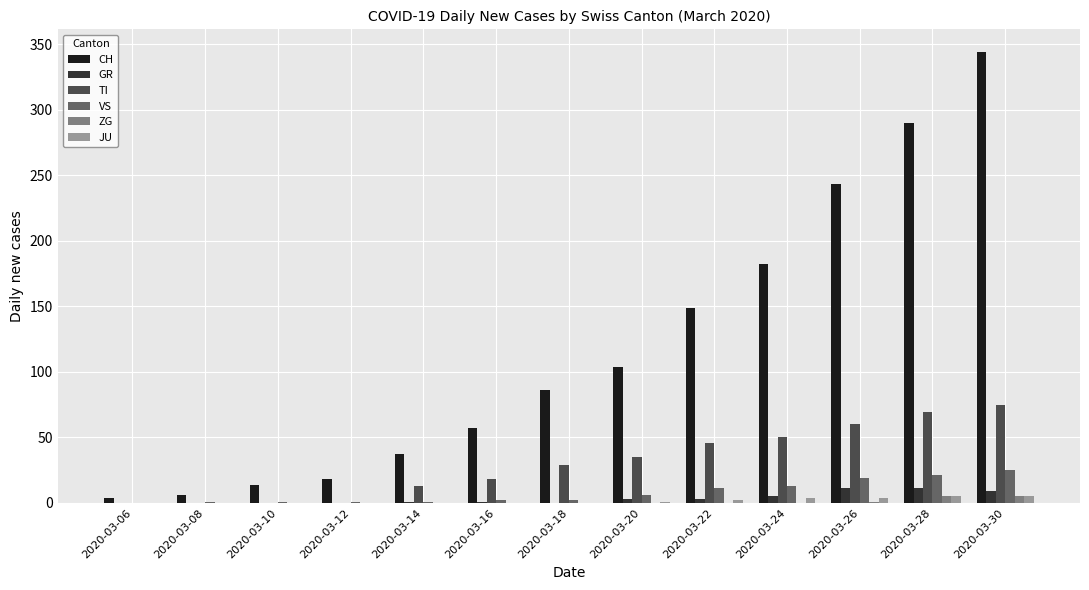

At which label is CH closest to 174?

2020-03-24